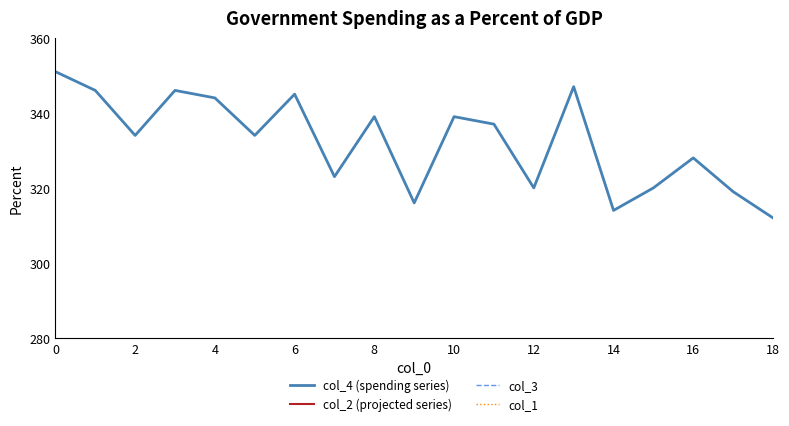

The value of col_4 (spending series) at 6 is 345. True or false?

True